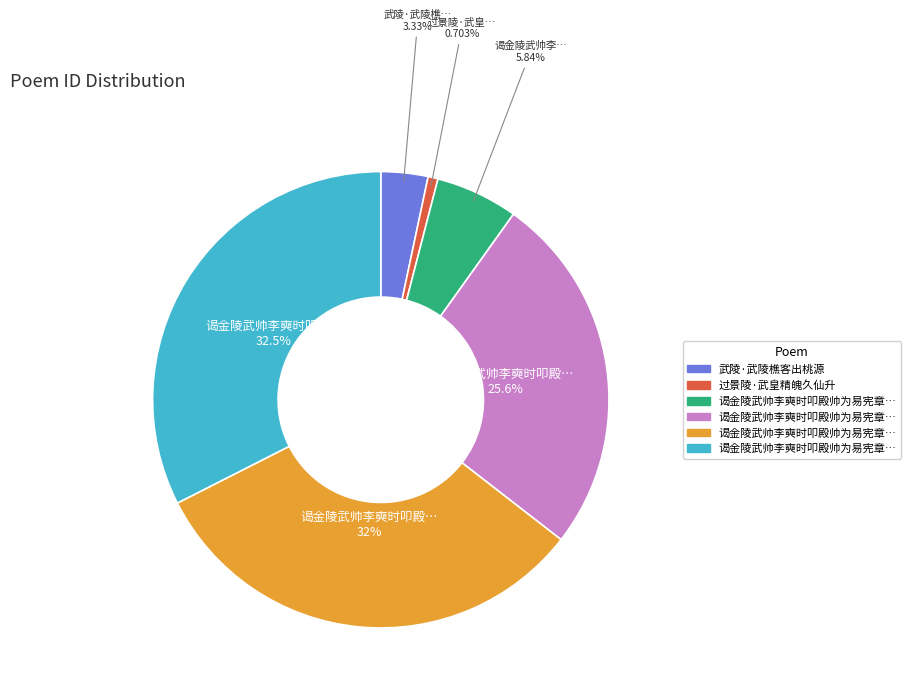

Is there a majority slice in this chart?

No